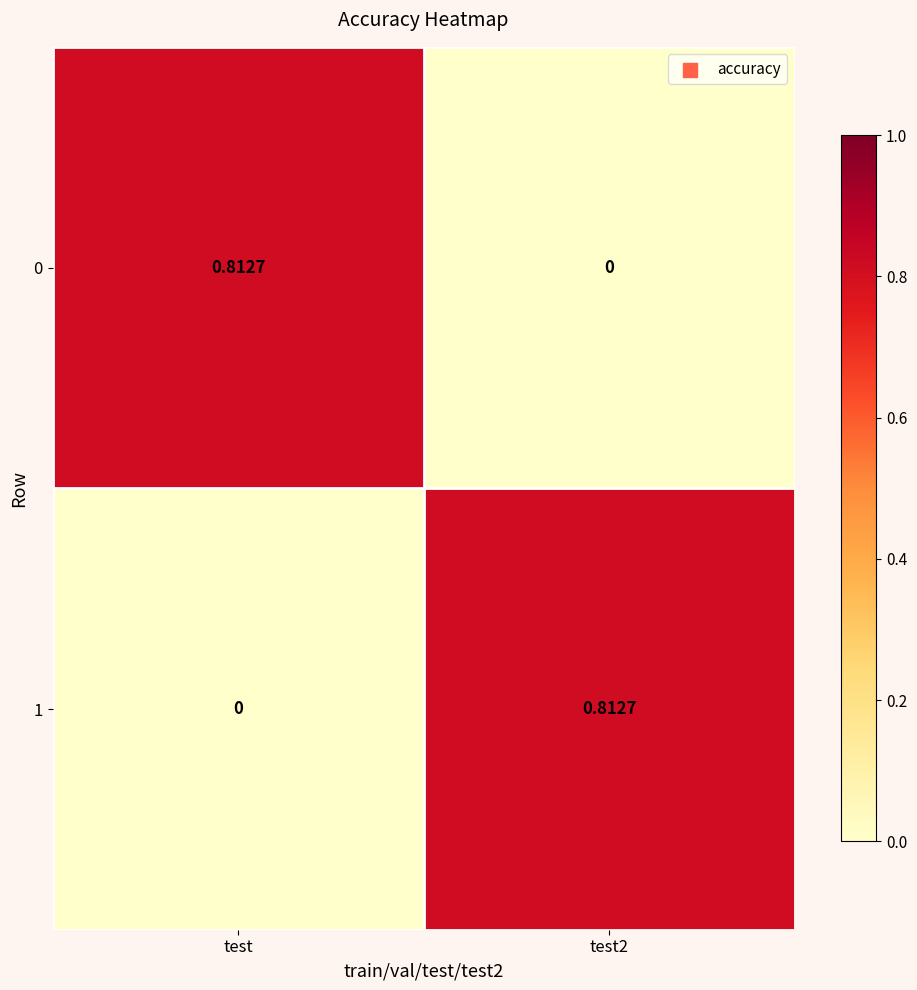

Is the value of 1 at test greater than the value of 0 at test?

No